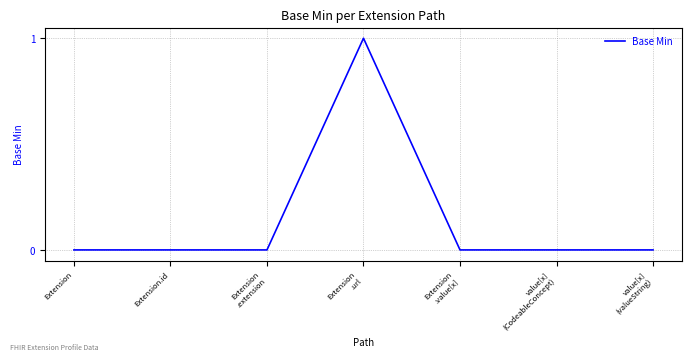

The chart shows a value of 0 at Extension. True or false?

True